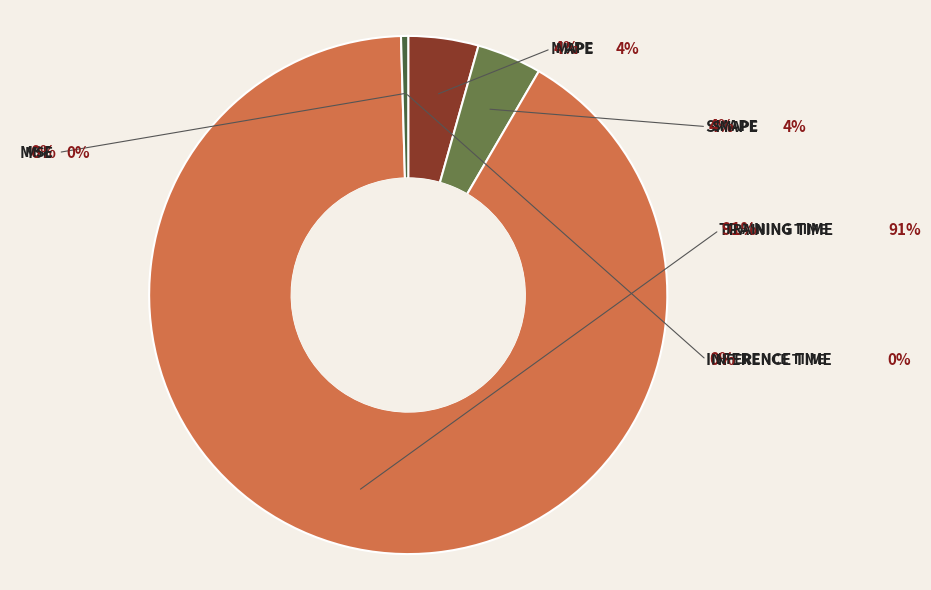

Which slice represents more than half of the pie?

Training Time